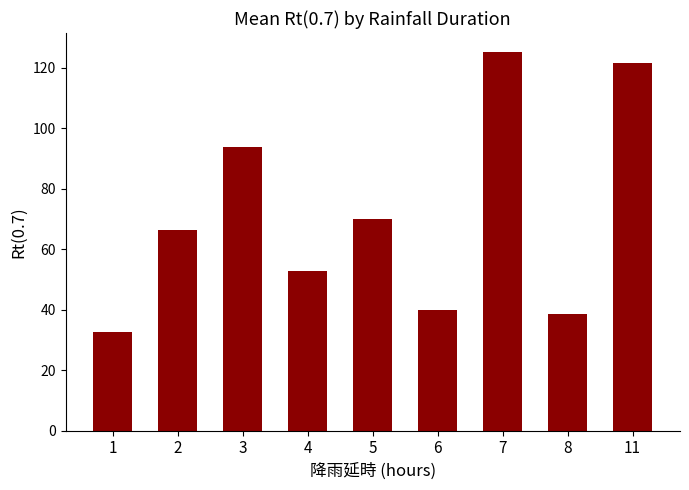

Reading left to right, extract all data points from this chart.

1=32.8	2=66.2	3=93.8	4=52.8	5=69.9	6=40.0	7=125.2	8=38.7	11=121.4